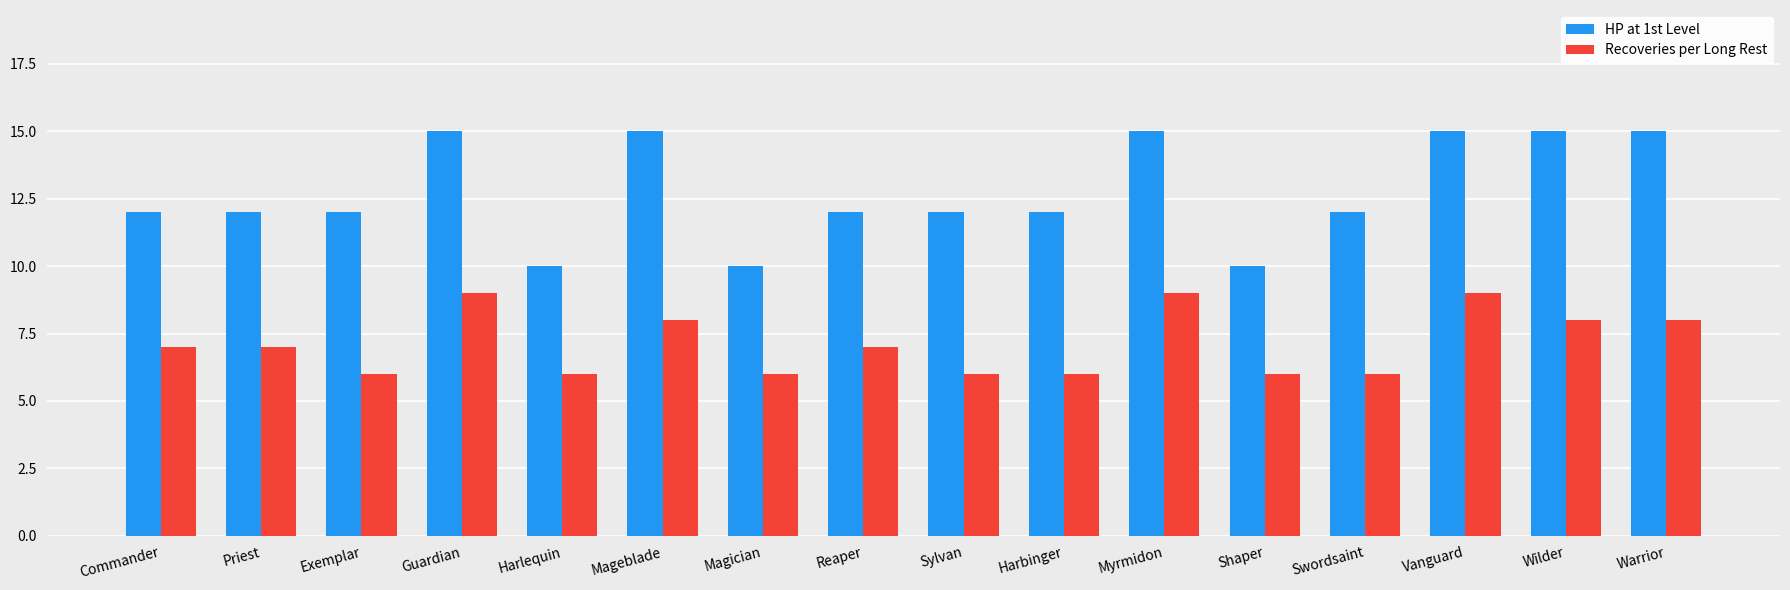

Rank the series at Vanguard from highest to lowest value.

HP at 1st Level, Recoveries per Long Rest